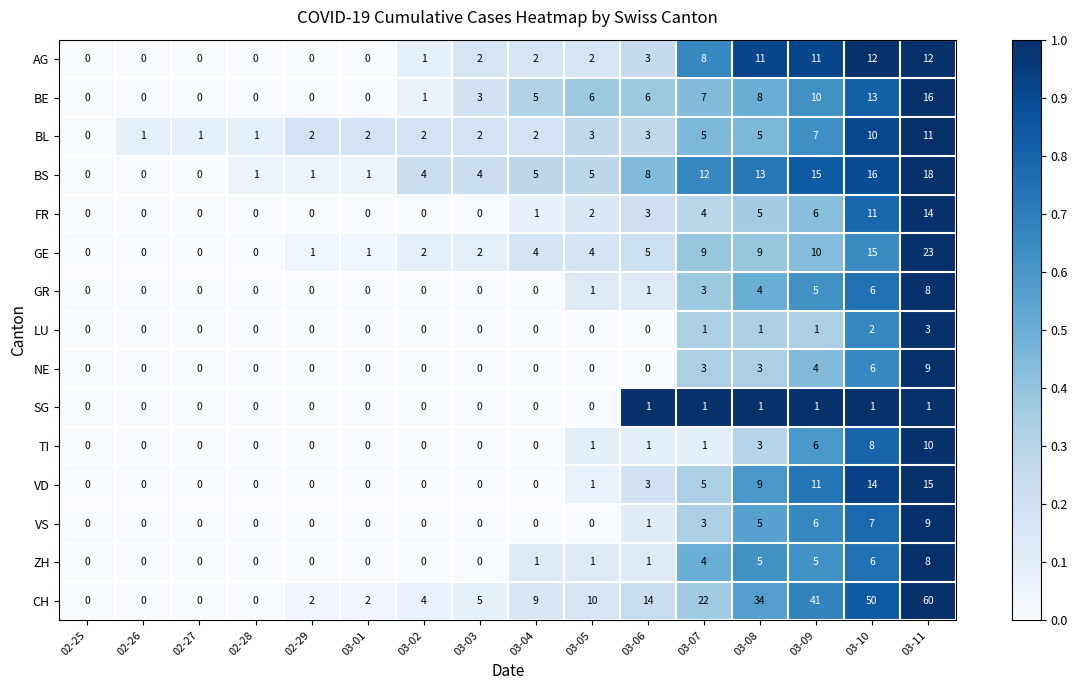

Which series has the largest total across all categories?

CH